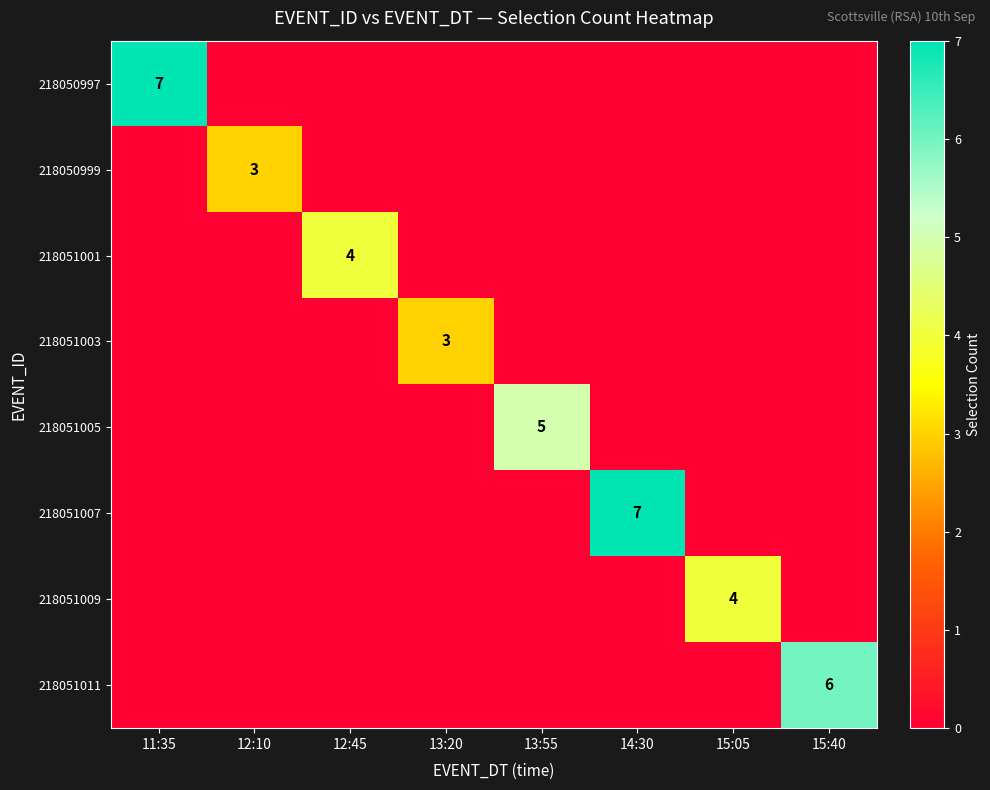

The 218051009 series shows 4 at 15:05. True or false?

True